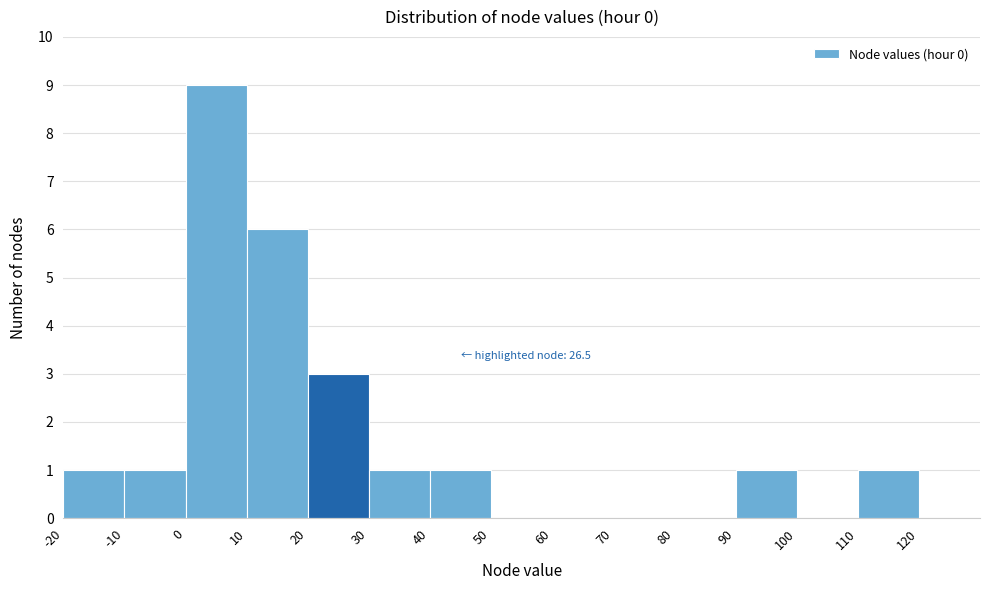

Over which range of the x-axis is the bar tallest?

0 to 10